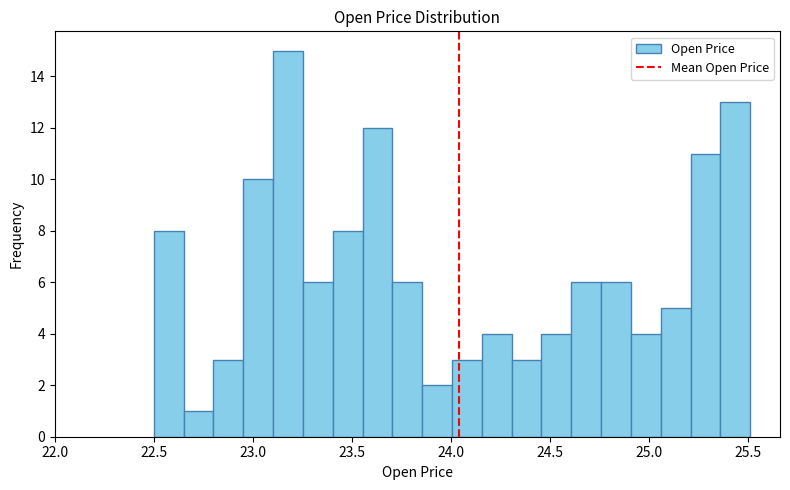

Around what value on the x-axis is the tallest bar? Give the approximate position of its centre, as read against the axis.

23.20